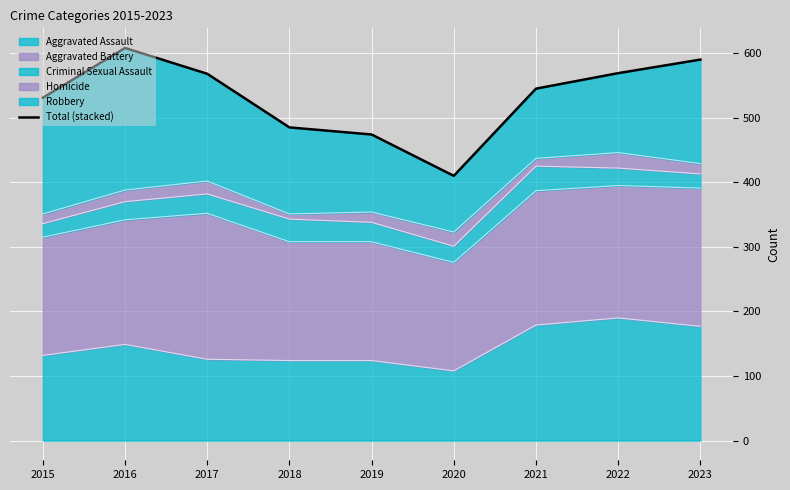

Reading right to left, transcribe all the data shown in this chart.

2023=590	2022=569	2021=545	2020=410	2019=474	2018=485	2017=568	2016=608	2015=531